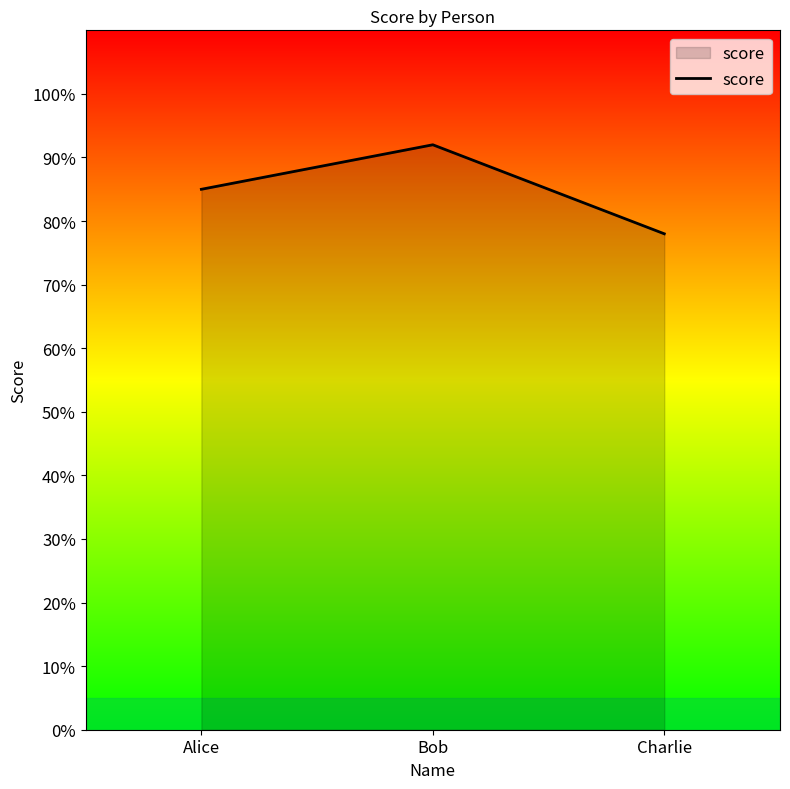

The value at Bob is 24. True or false?

False